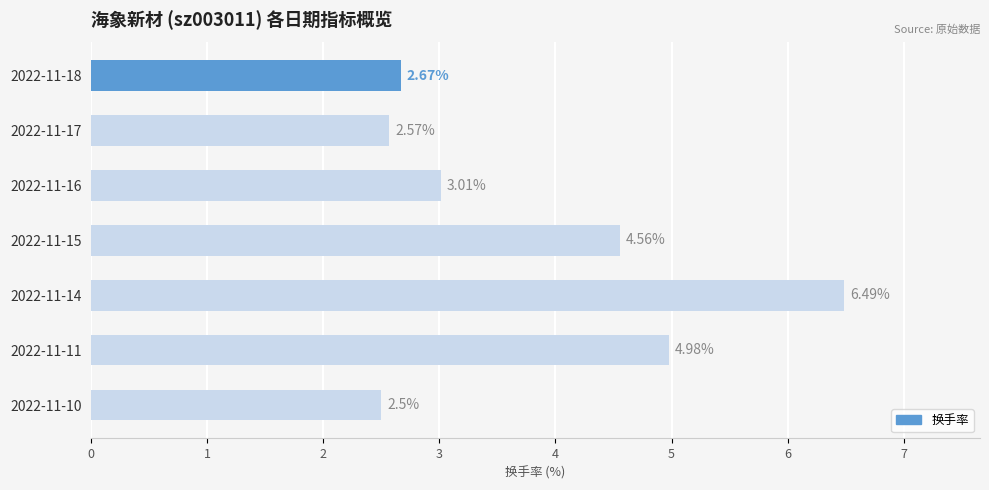

What is the difference between the maximum and minimum values?

4.0